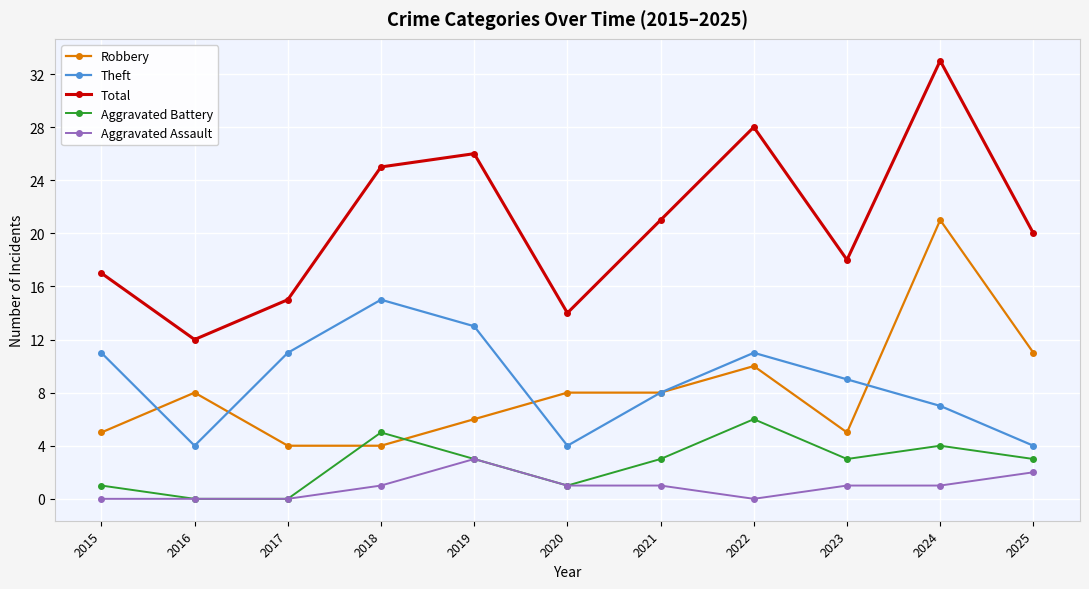

What is the spread (max minus min) of values at 2019?

23